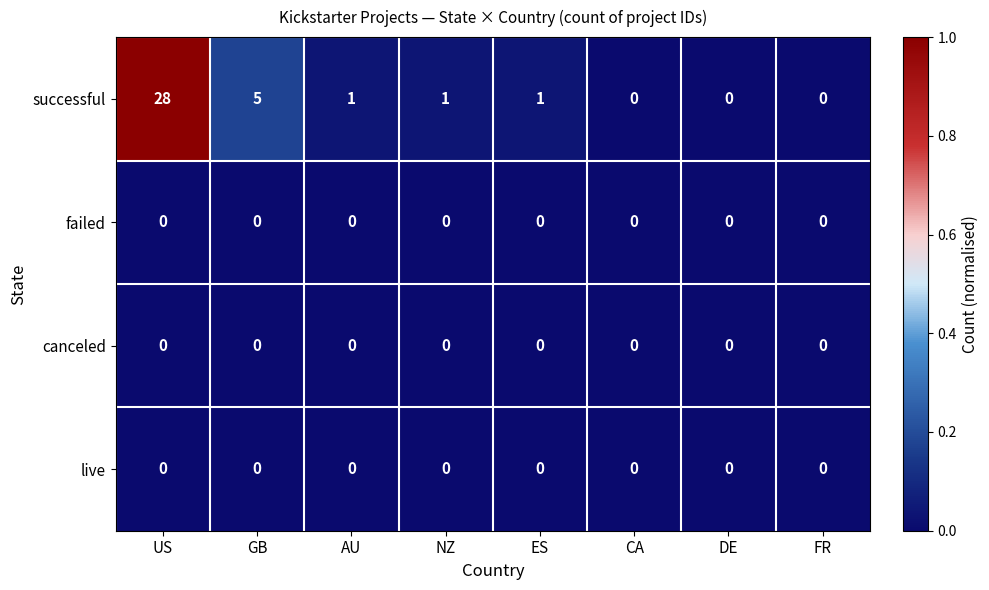

What is the difference between the successful values at ES and US?

27